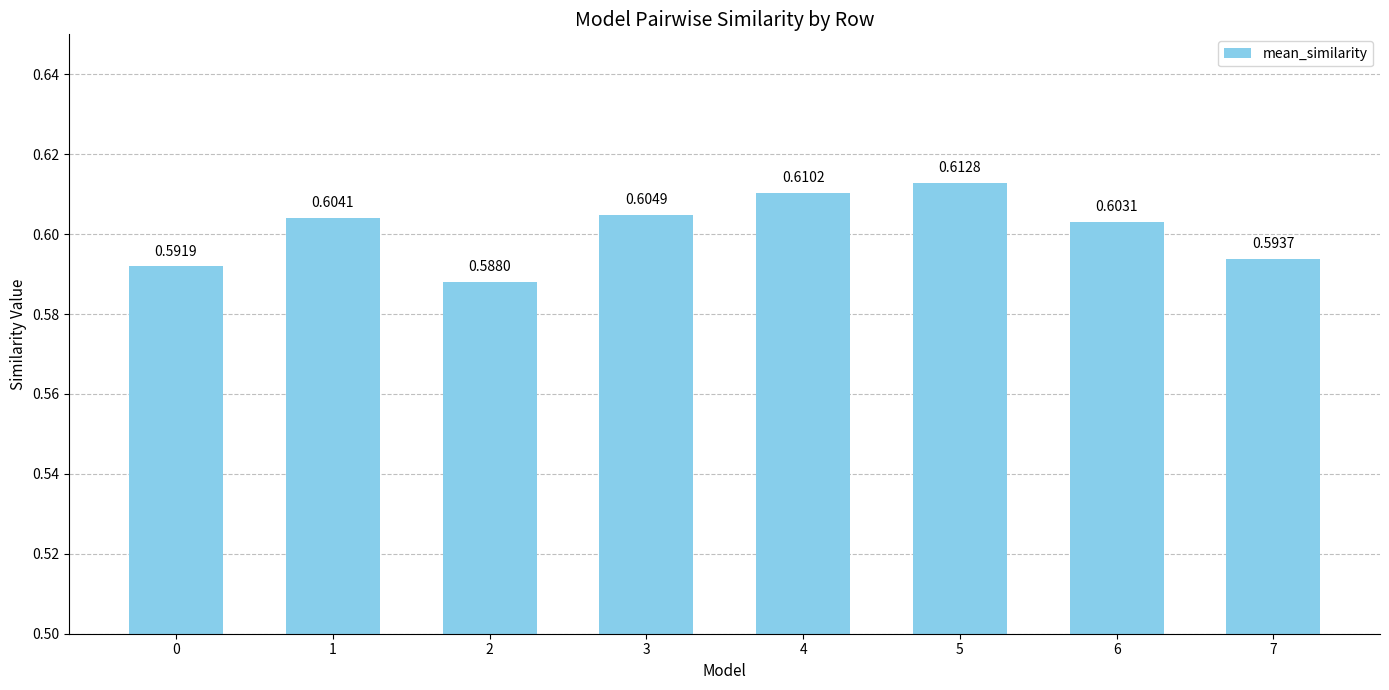

Rank the categories by value from highest to lowest.

5, 4, 3, 1, 6, 7, 0, 2